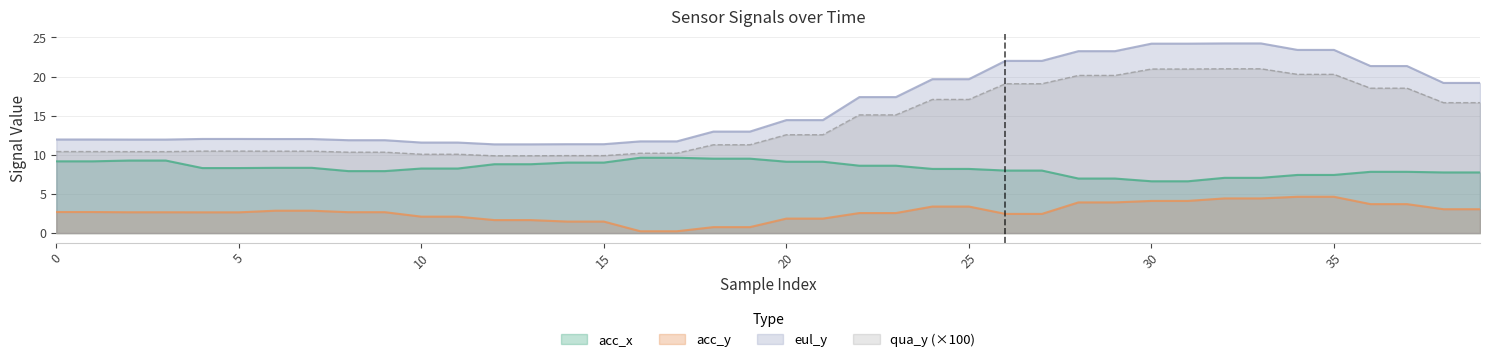

Does the chart have visible grid lines?

Yes